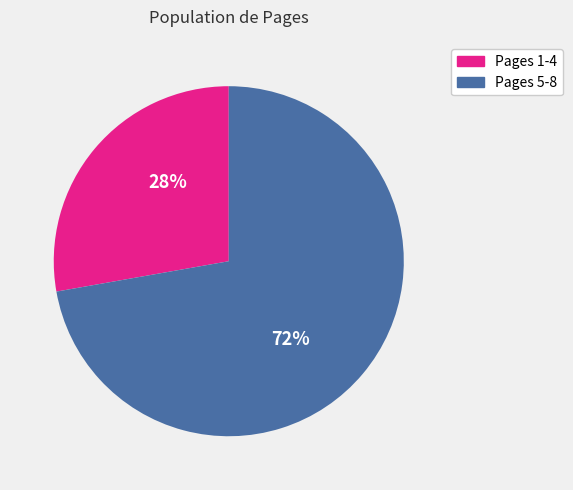

Is there any slice that represents more than half of the pie?

Yes